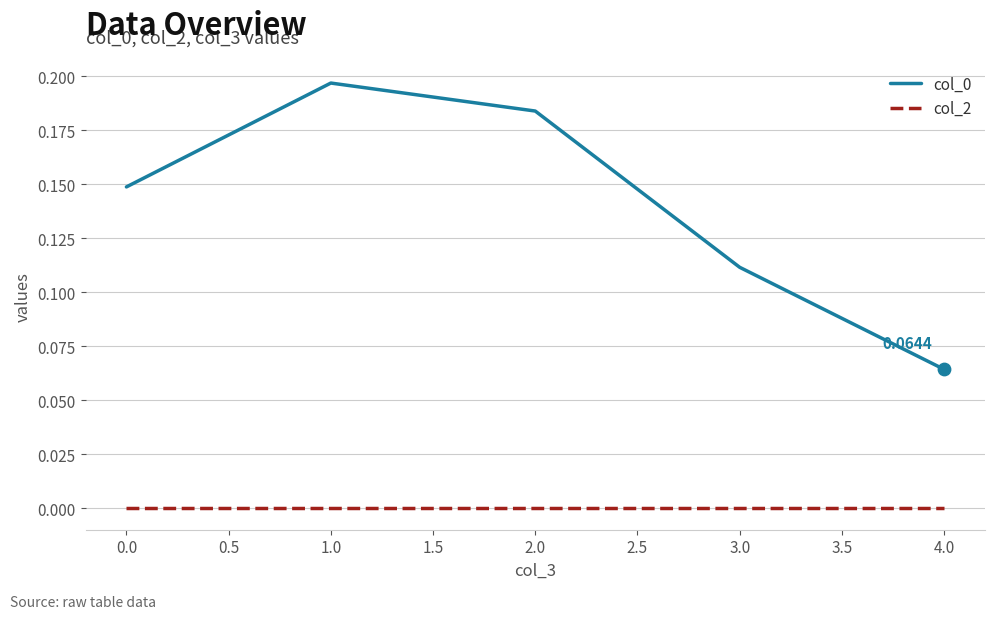

Is the value of col_0 at 4.0 greater than the value of col_2 at 1.0?

Yes